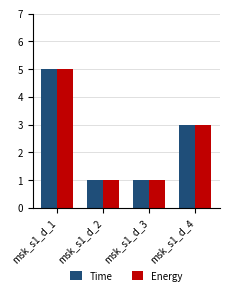

What is the sum of all Energy values?

10